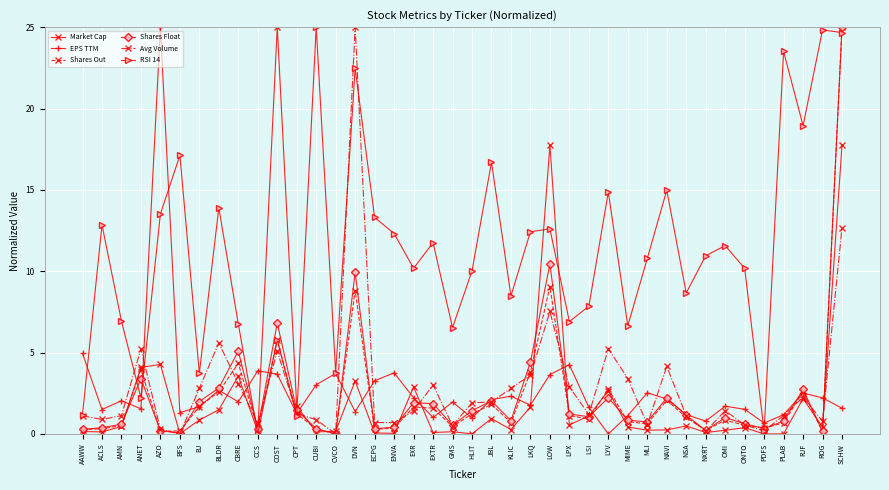

What is the spread (max minus min) of values at BLDR?

12.4